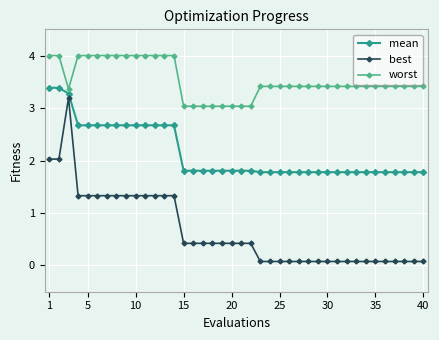

How many lines are shown in the chart?

3